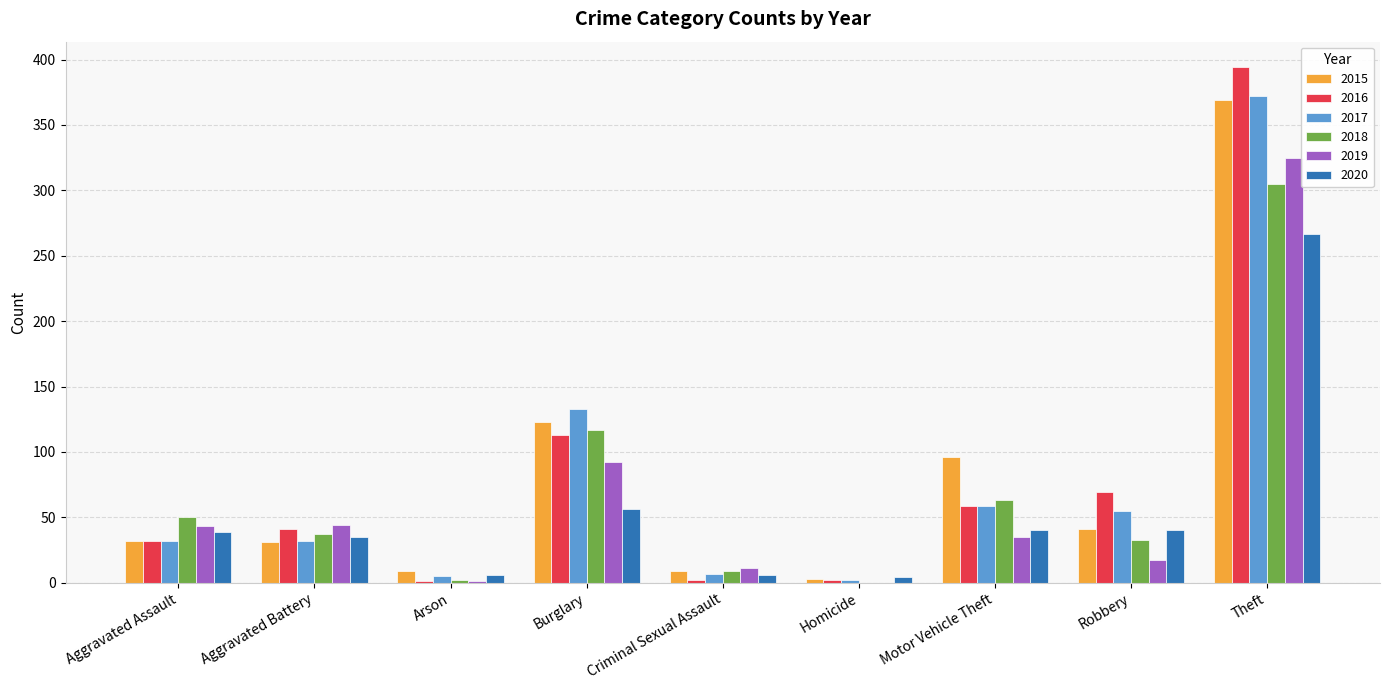

How many series are shown in this chart?

6